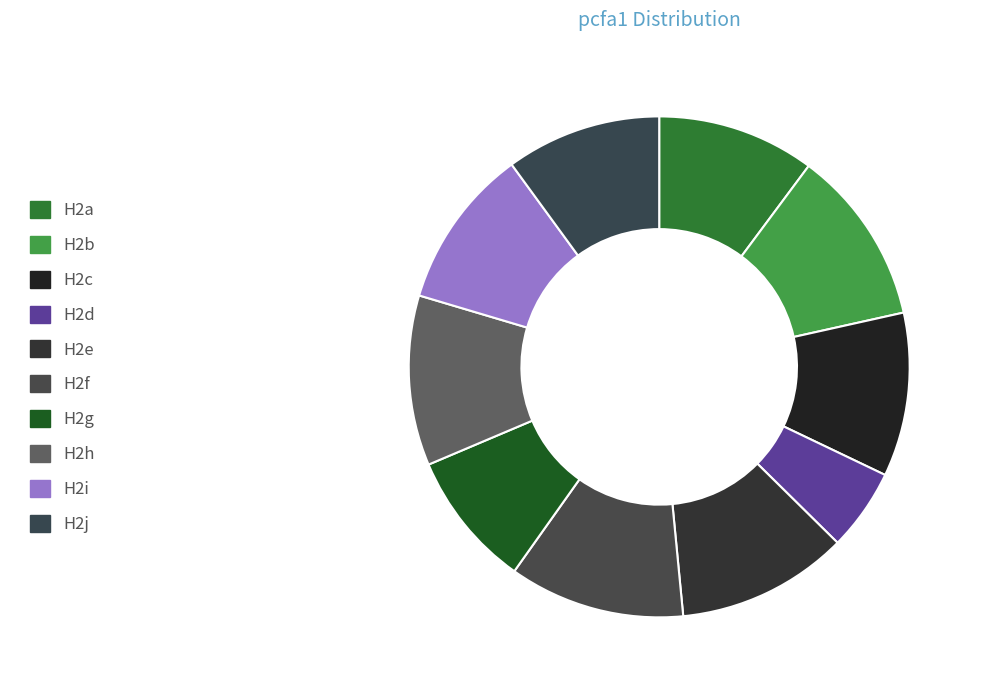

What is the largest slice in the pie chart?

H2f